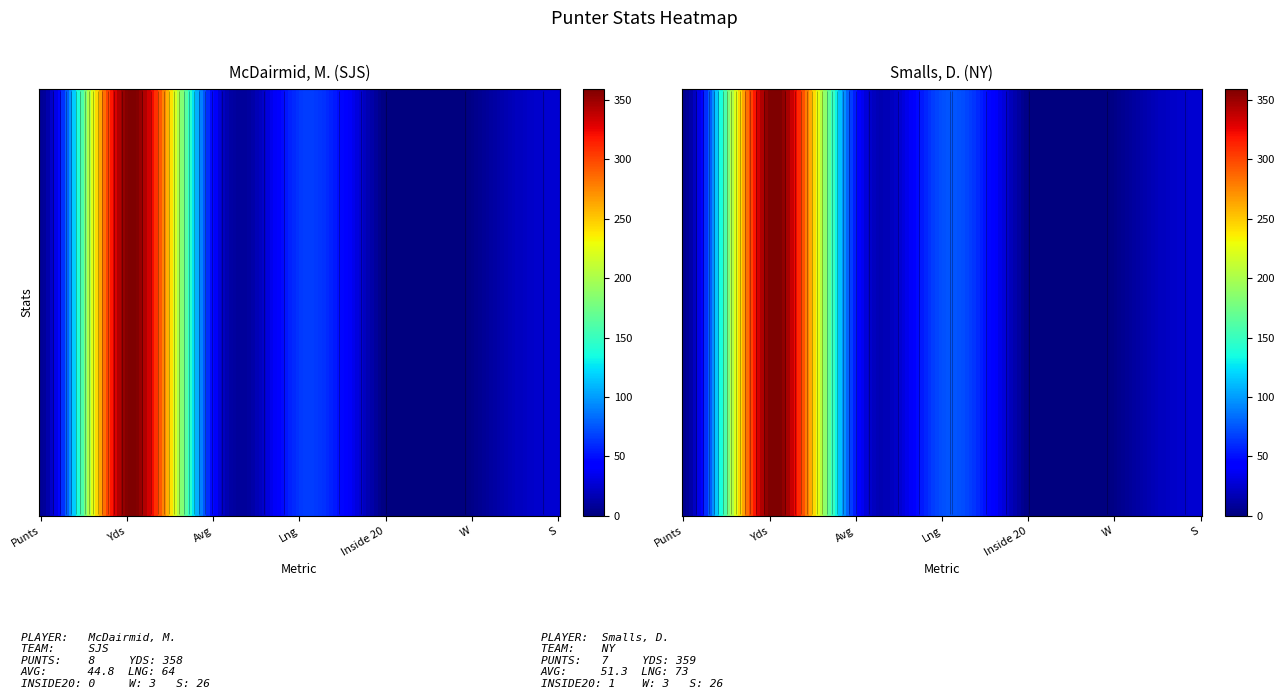

Rank the series at Inside 20 from highest to lowest value.

Smalls, D., McDairmid, M.